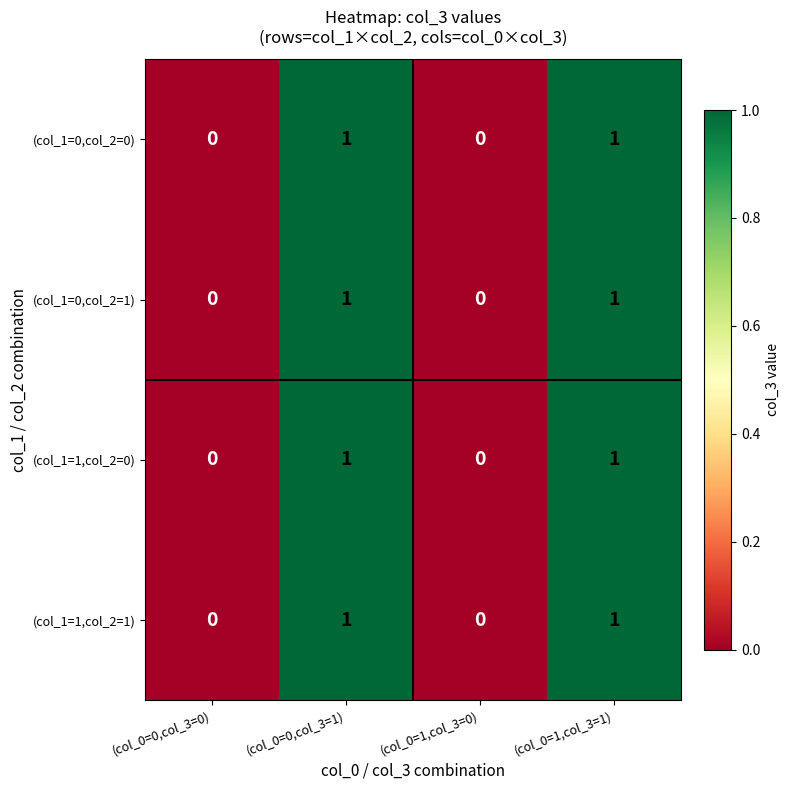

Is the value of (col_1=1,col_2=1) at (col_0=0,col_3=1) greater than the value of (col_1=0,col_2=0) at (col_0=1,col_3=0)?

Yes